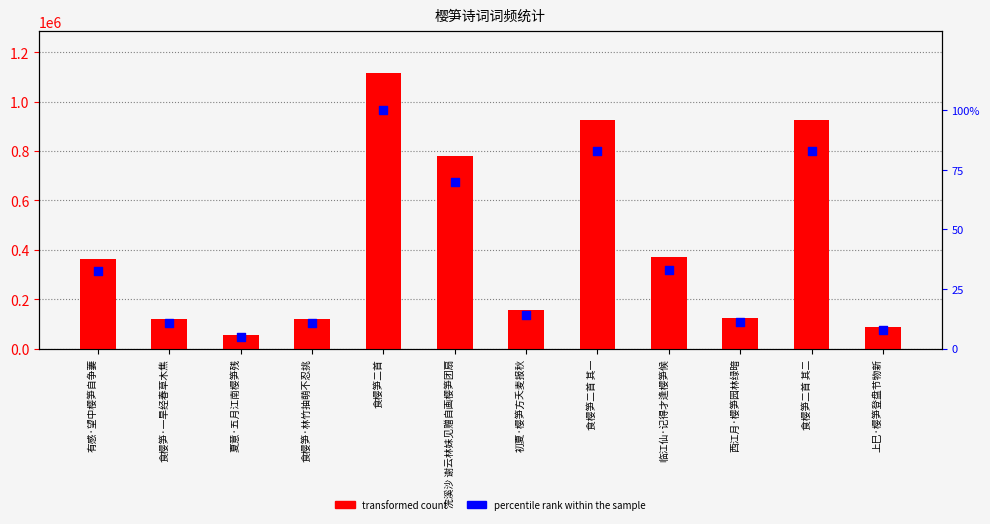

Which series contains the lowest Y value?

percentile rank within the sample